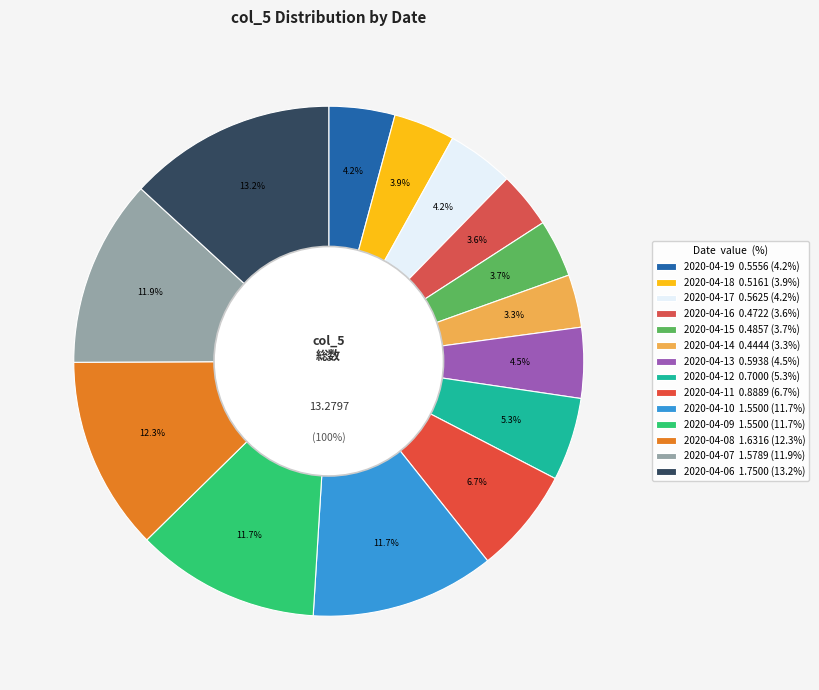

What percentage is the 2020-04-07 slice, to the nearest percent?

12%